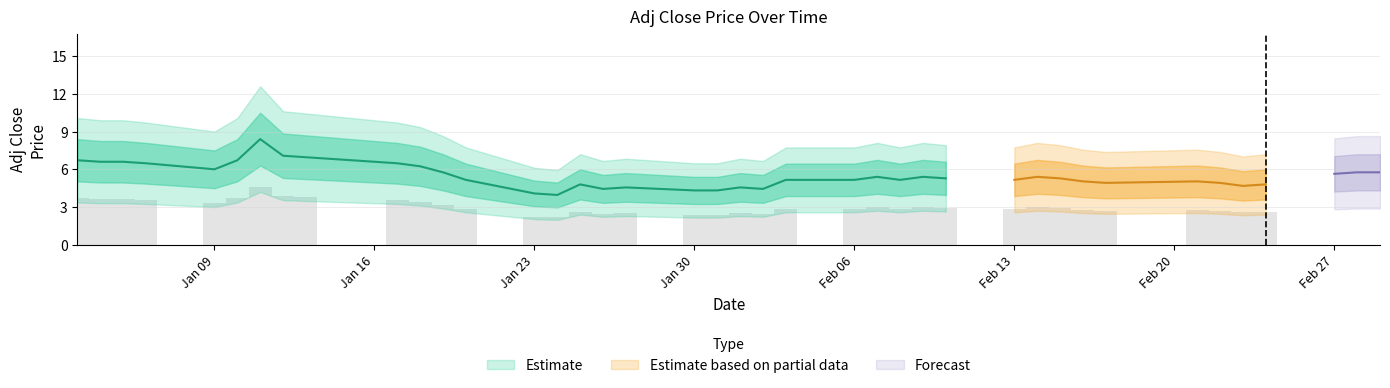

Rank the categories by value from highest to lowest.

6, 7, 8, 0, 5, 1, 2, 3, 9, 10, 4, 11, 38, 39, 37, 24, 26, 29, 27, 30, 12, 22, 23, 25, 28, 31, 33, 32, 34, 15, 36, 35, 17, 20, 16, 21, 18, 19, 13, 14